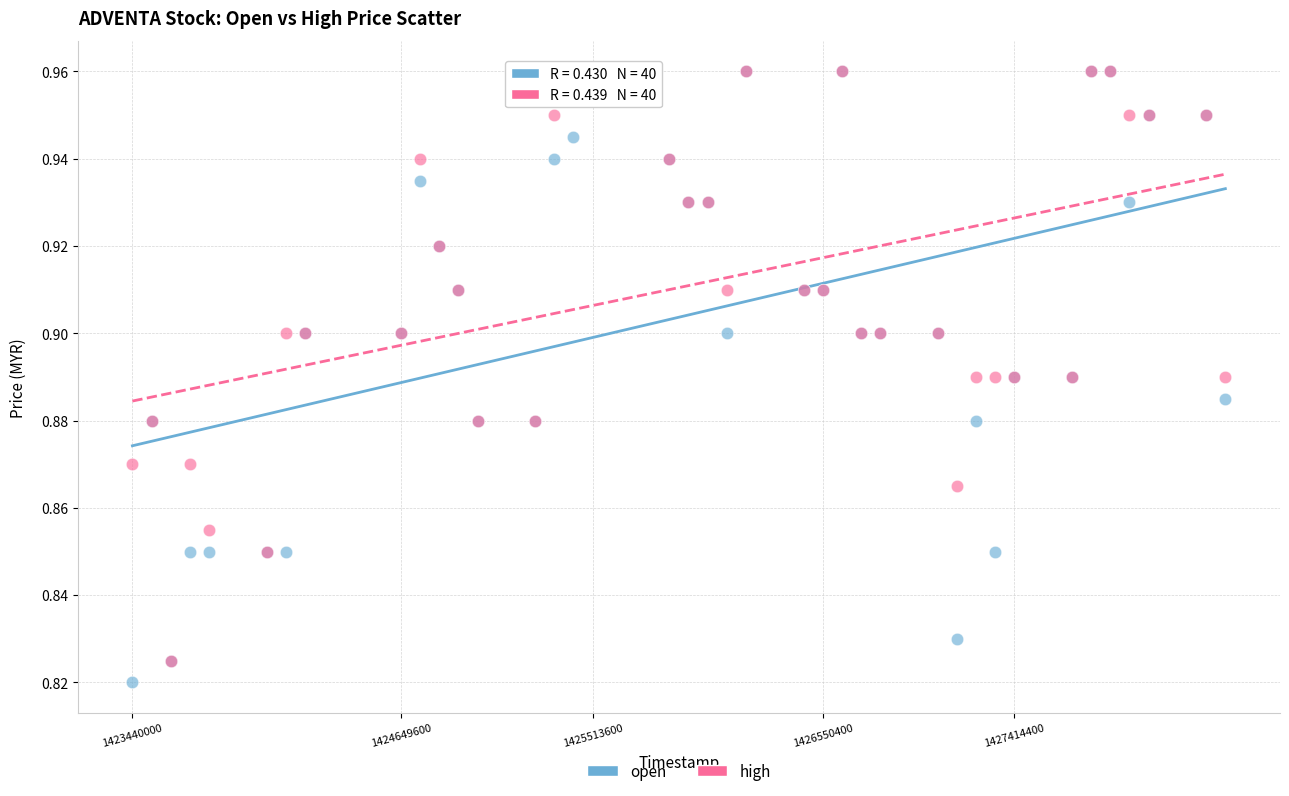

Which series has the widest spread of Y values?

open